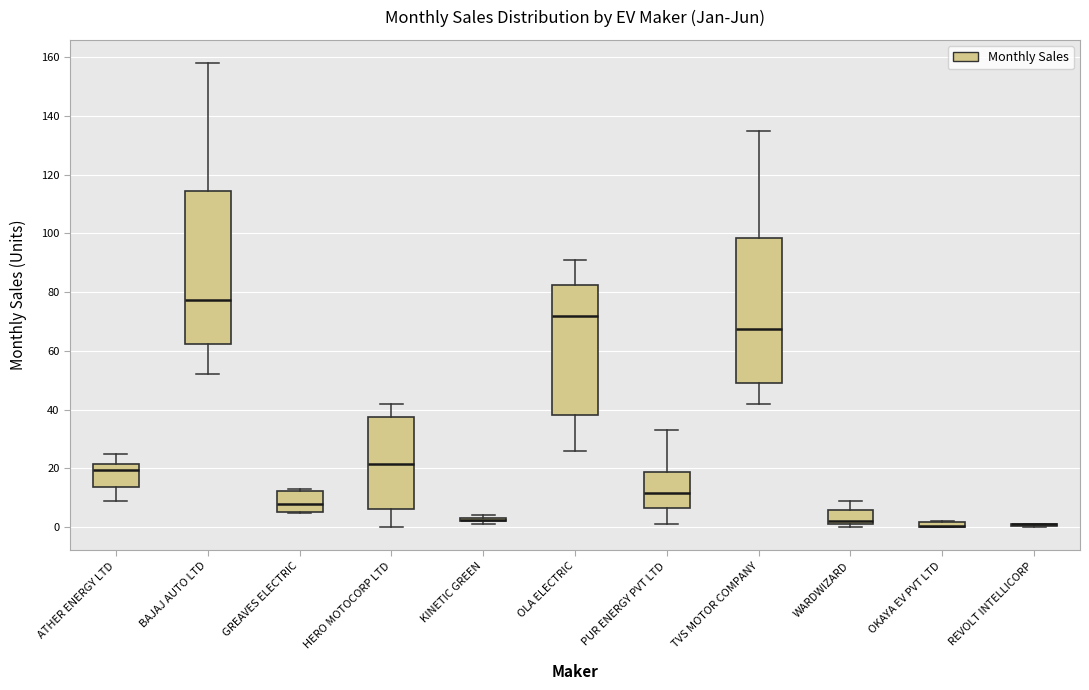

Where does the lower whisker of the box for OLA ELECTRIC end on the y-axis? The values are not printed on the chart, so give them approximately, as read against the axis.

26